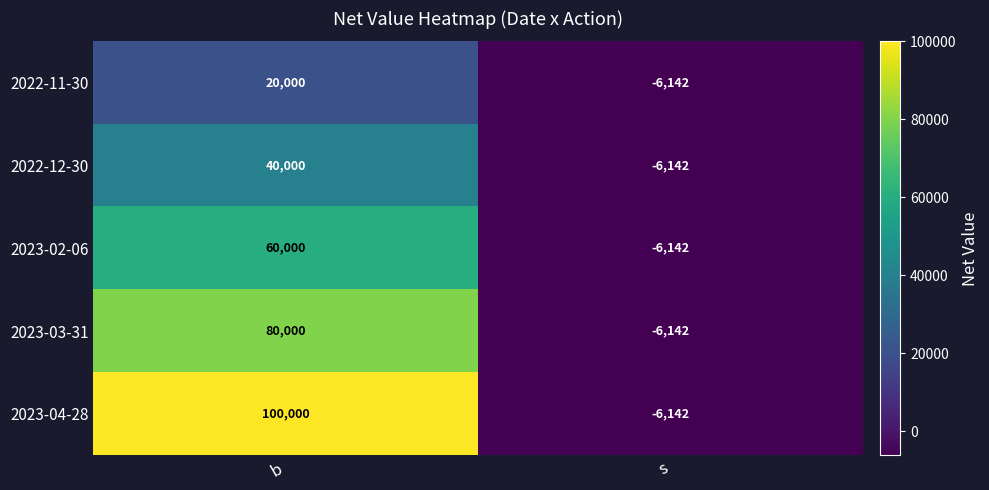

What is the sum of all 2023-03-31 values?

73858